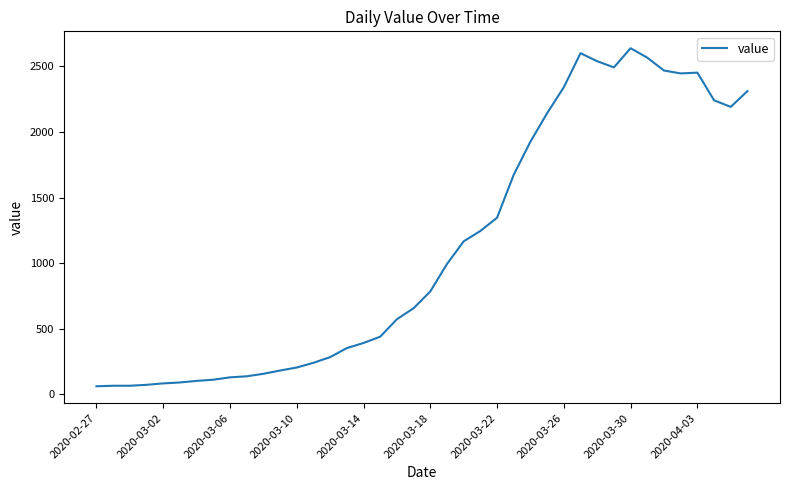

What is the greatest value displayed?

2638